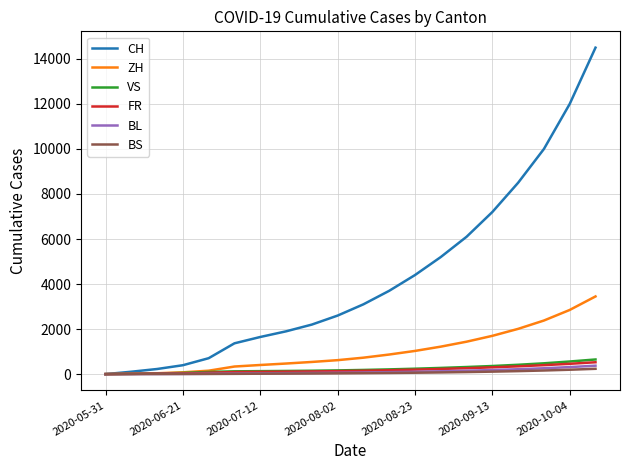

Which series has the largest range (max minus min)?

CH